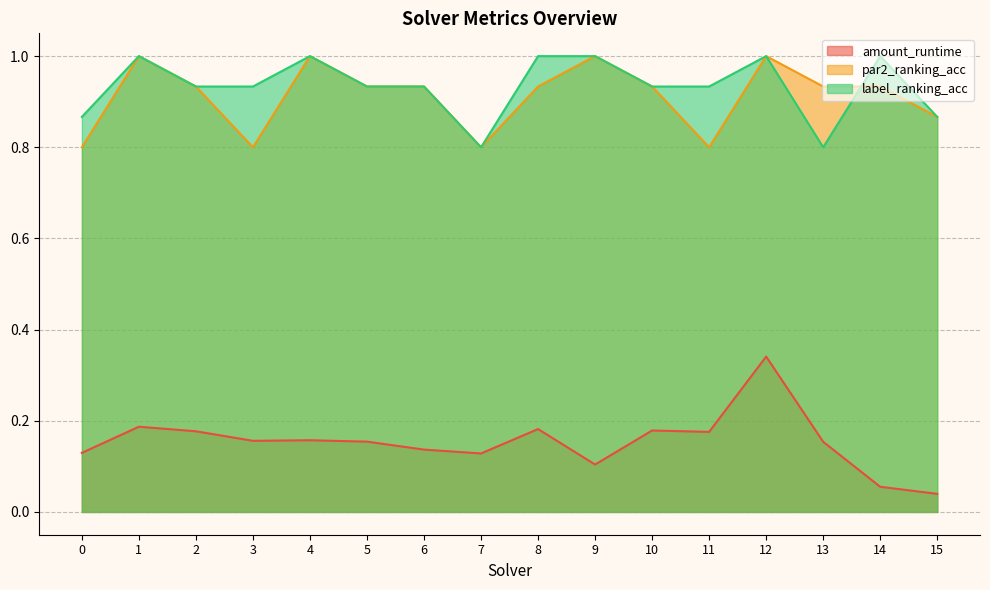

Count the label_ranking_acc values in the range 0 to 1.

16